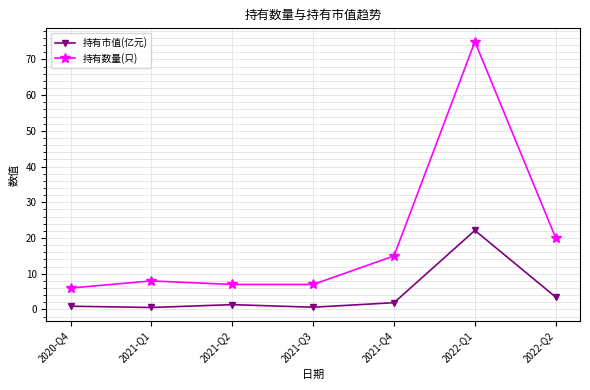

Which label corresponds to the largest value in the chart?

2022-Q1